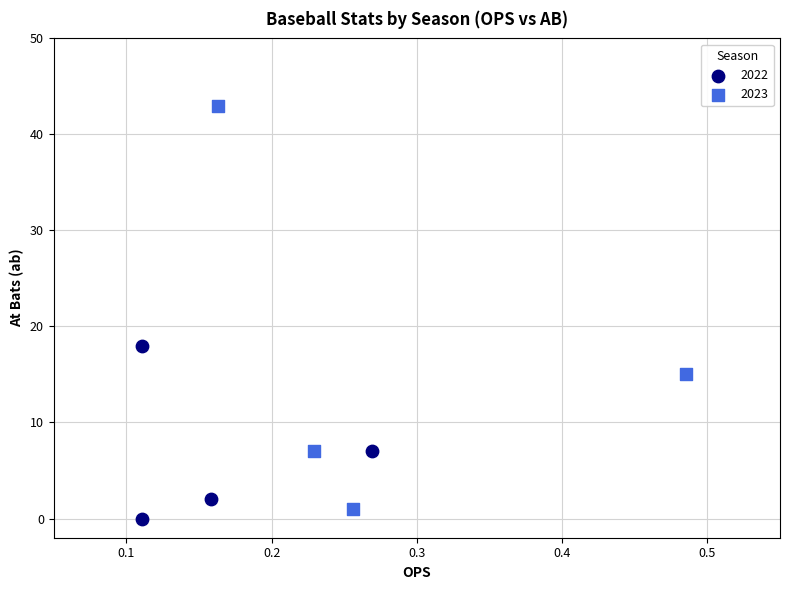

Which series reaches the minimum Y coordinate?

2022